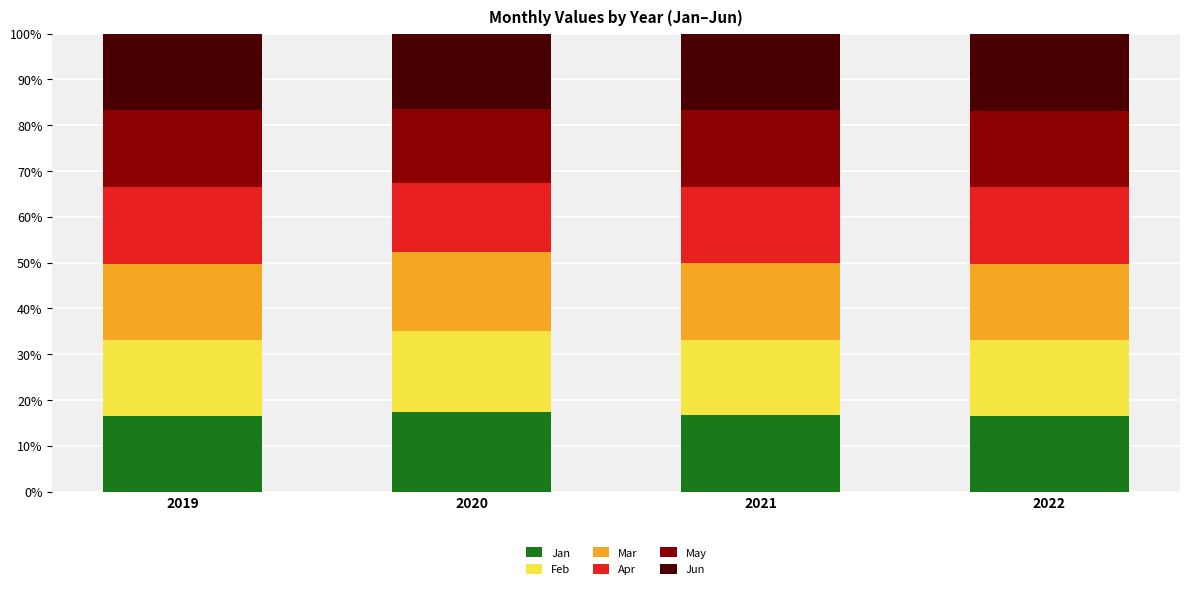

What is the sum of all Jan values?

67.1